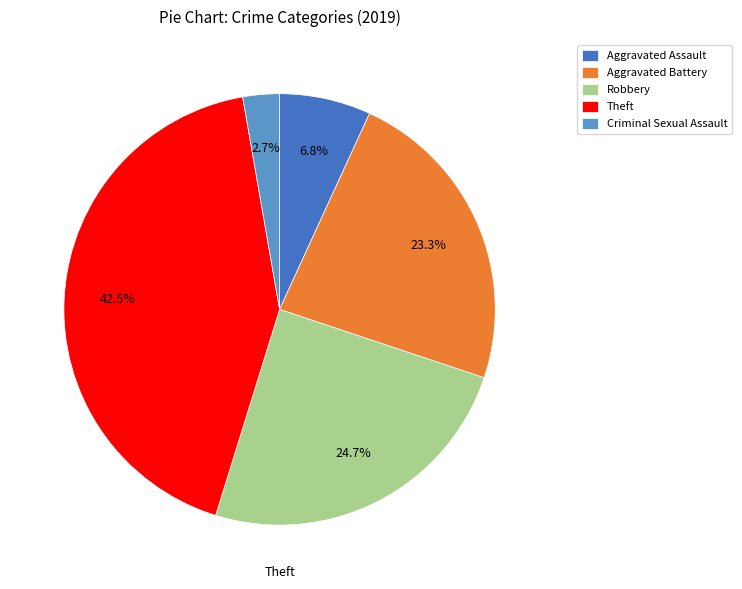

Which has a higher value, Criminal Sexual Assault or Aggravated Battery?

Aggravated Battery